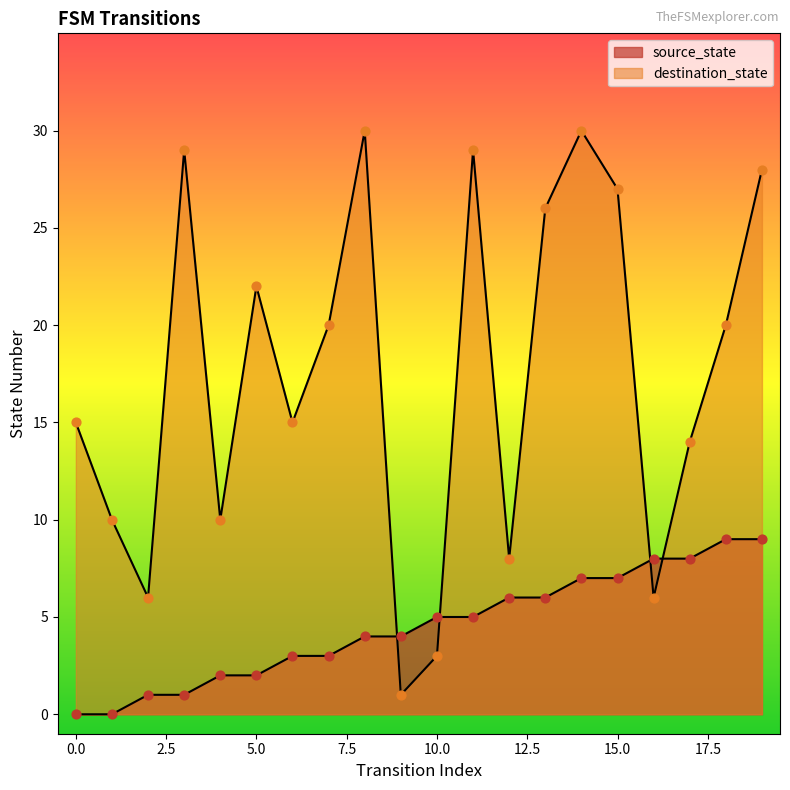

What is the total value across all series at 14?

37